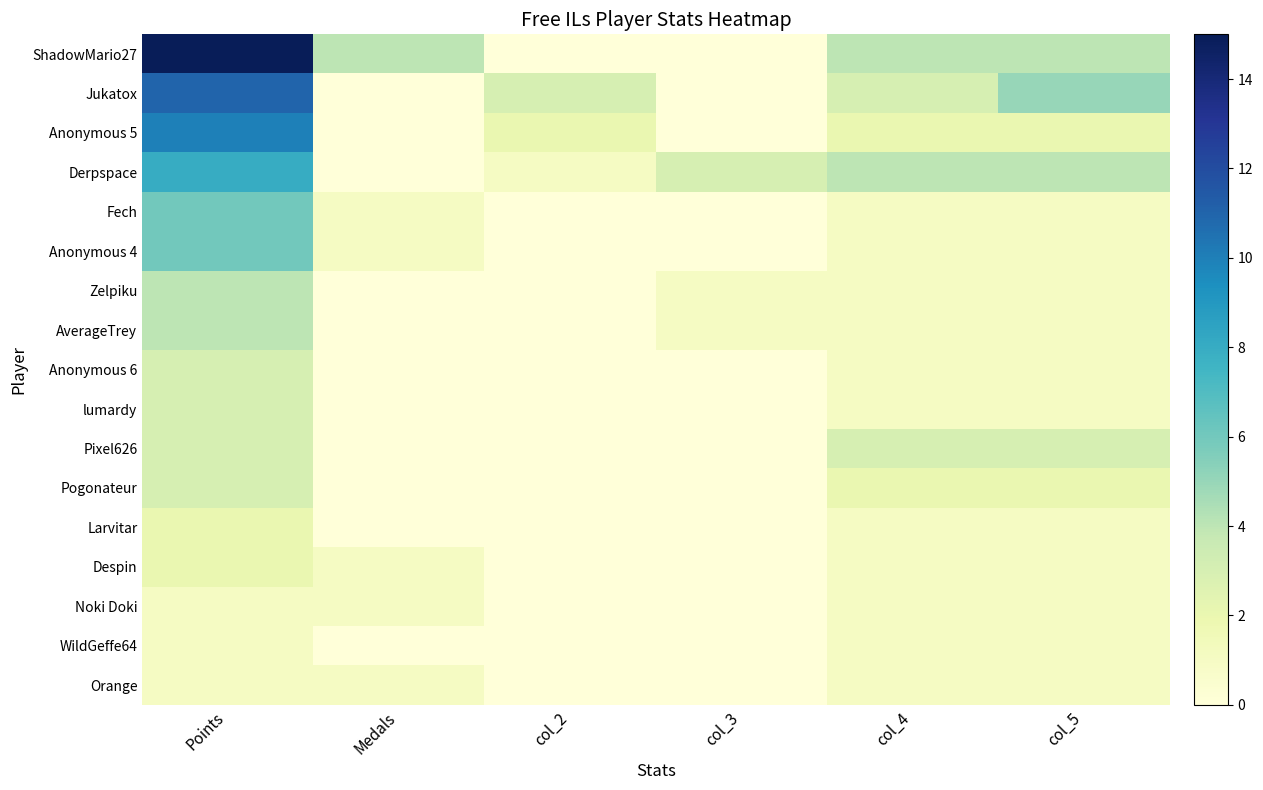

What is the greatest value displayed?

15